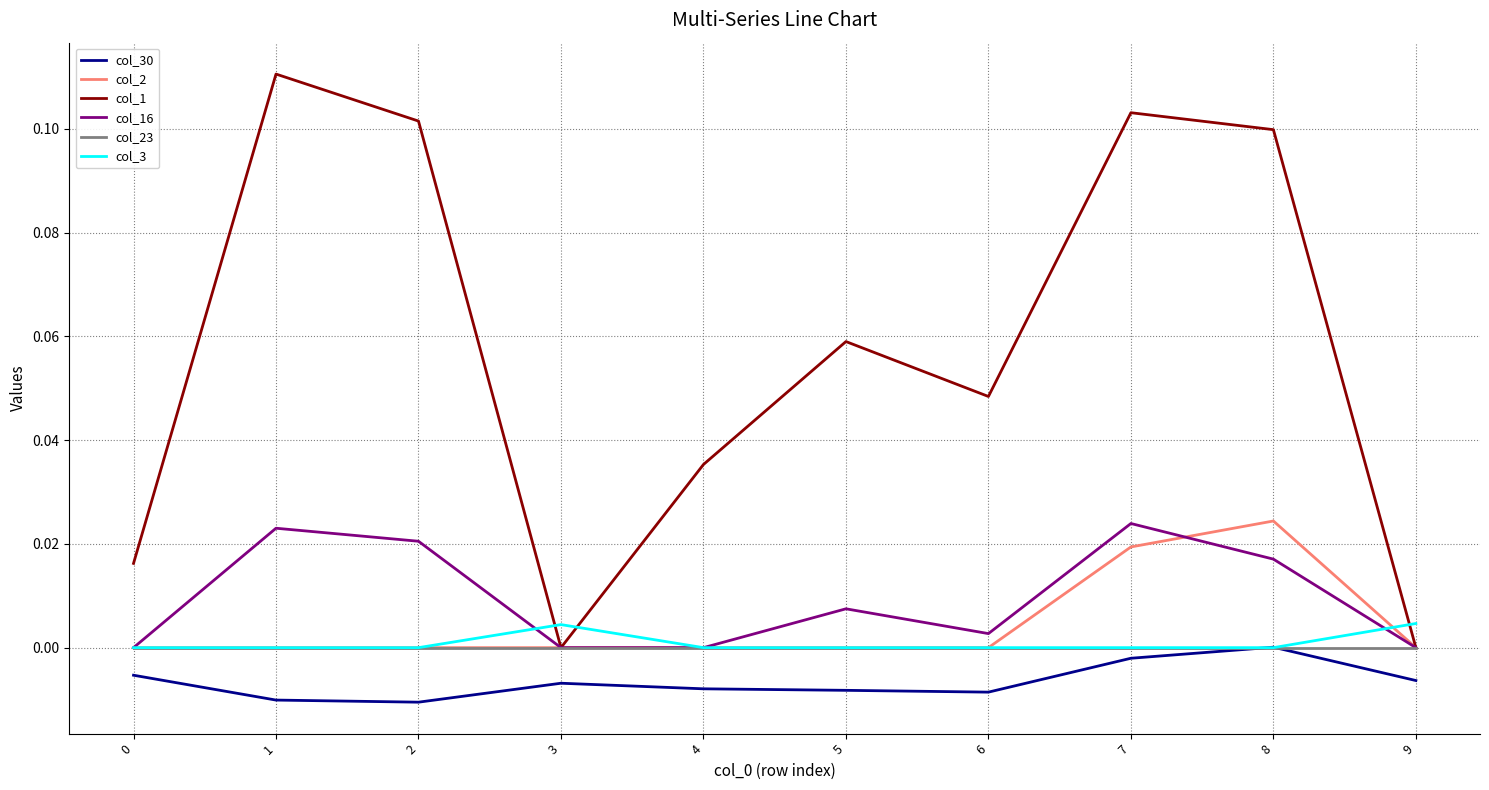

The value of col_1 at 0 is 0.0. True or false?

True